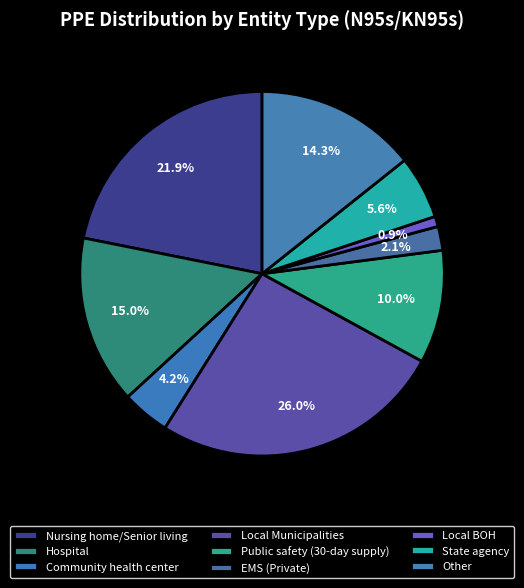

True or false: EMS (Private) accounts for 17% of the total.

False